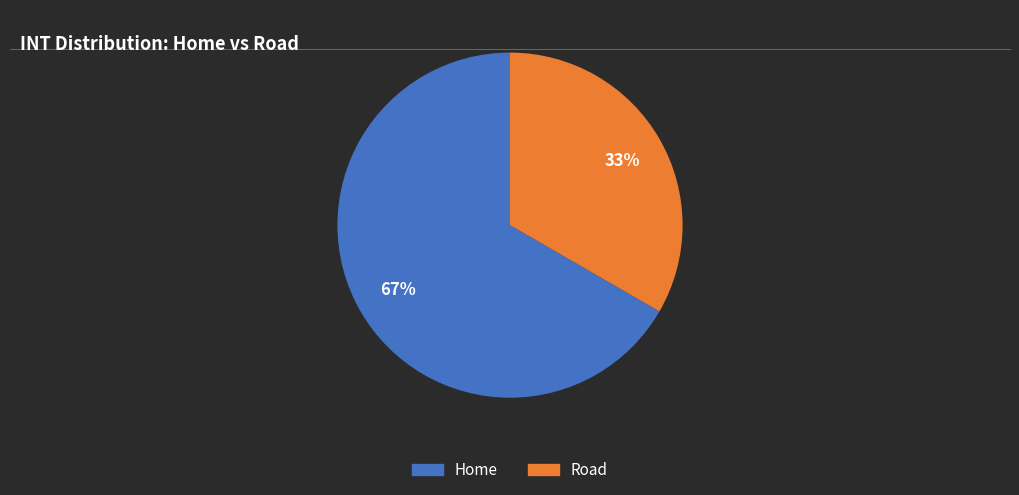

Which category has the smallest portion of the pie?

Road